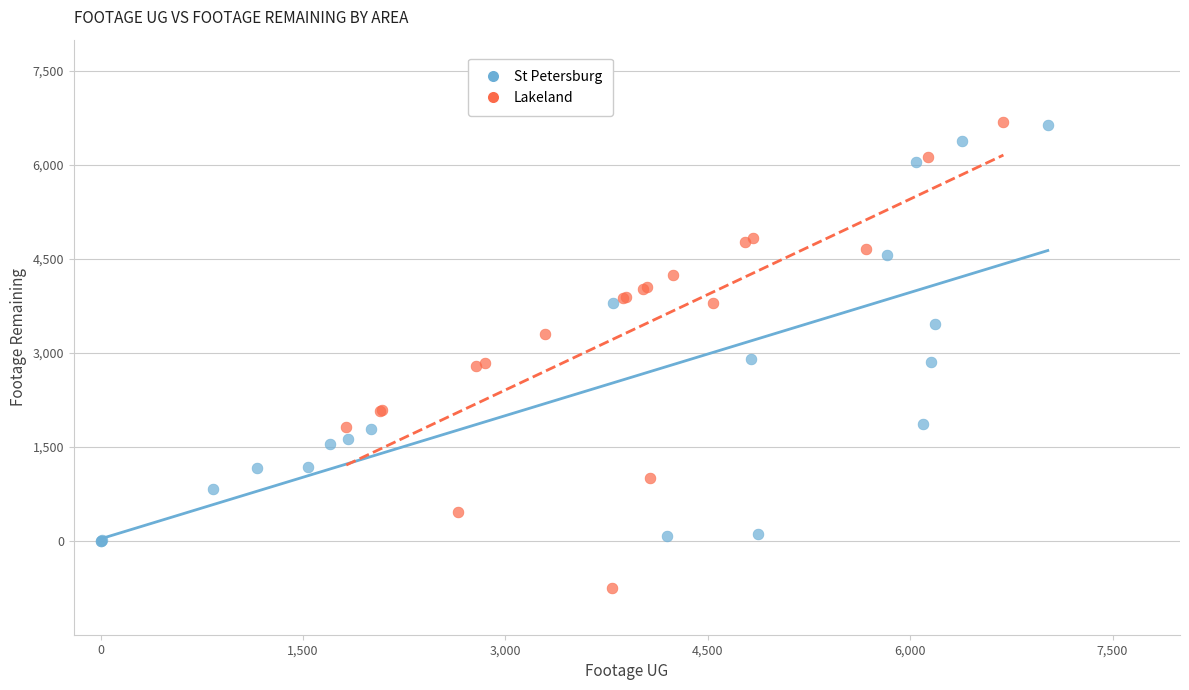

Which series has the widest spread of Y values?

Lakeland